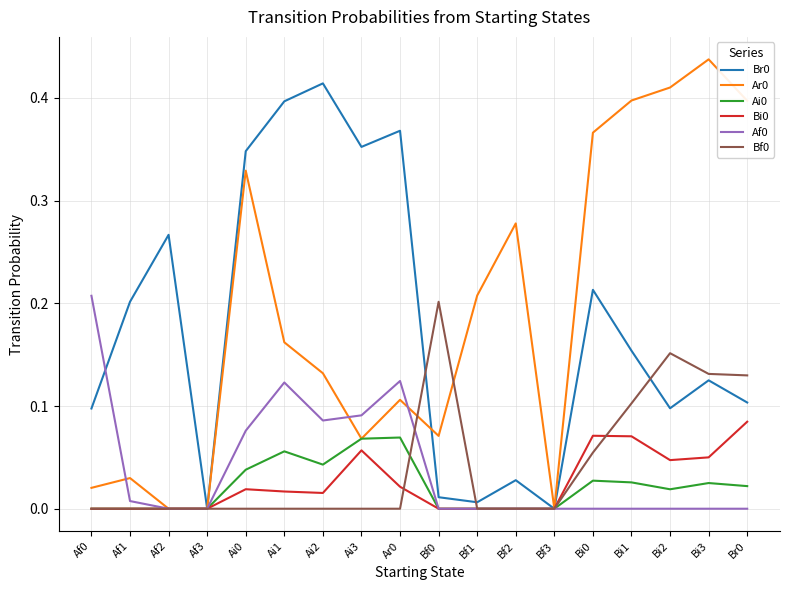

What is the total value across all series at Br0?

0.7